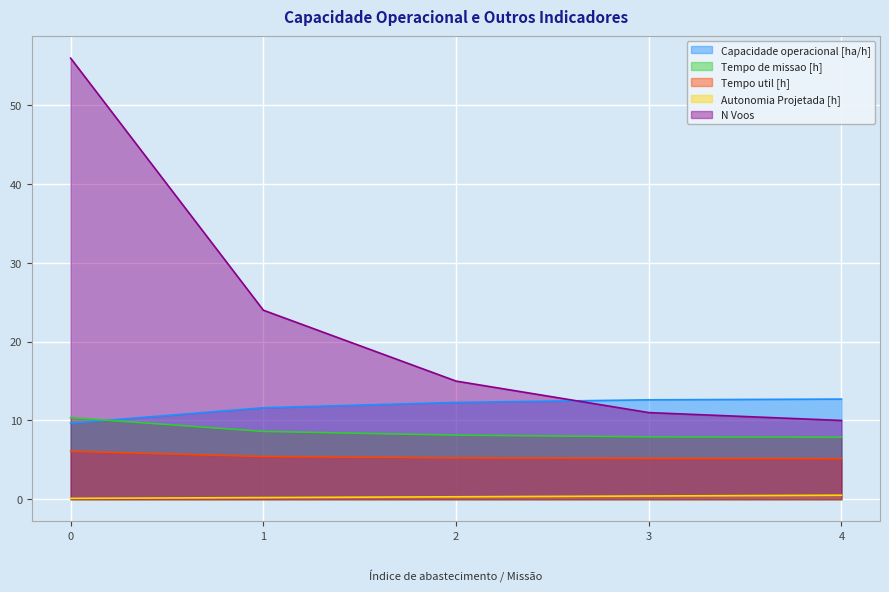

What are all the series names shown in the legend?

Capacidade operacional [ha/h], Tempo de missao [h], Tempo util [h], Autonomia Projetada [h], N Voos